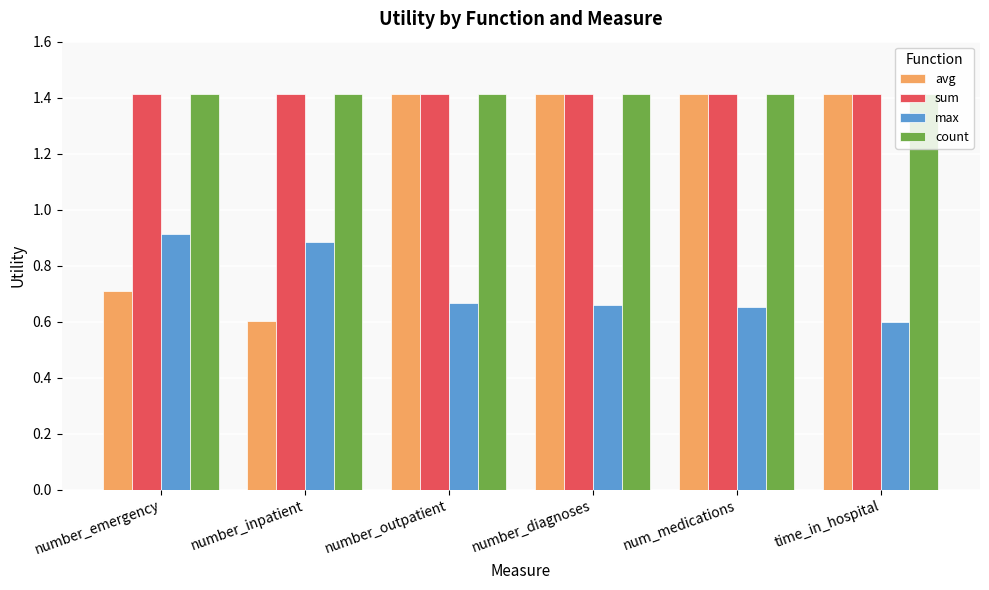

At which label does max reach its minimum?

time_in_hospital